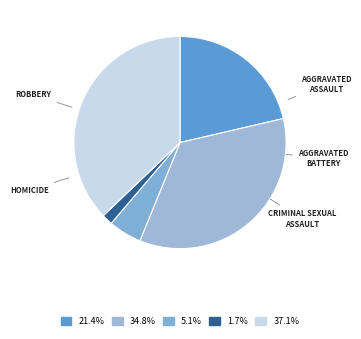

How many slices are in this pie chart?

5